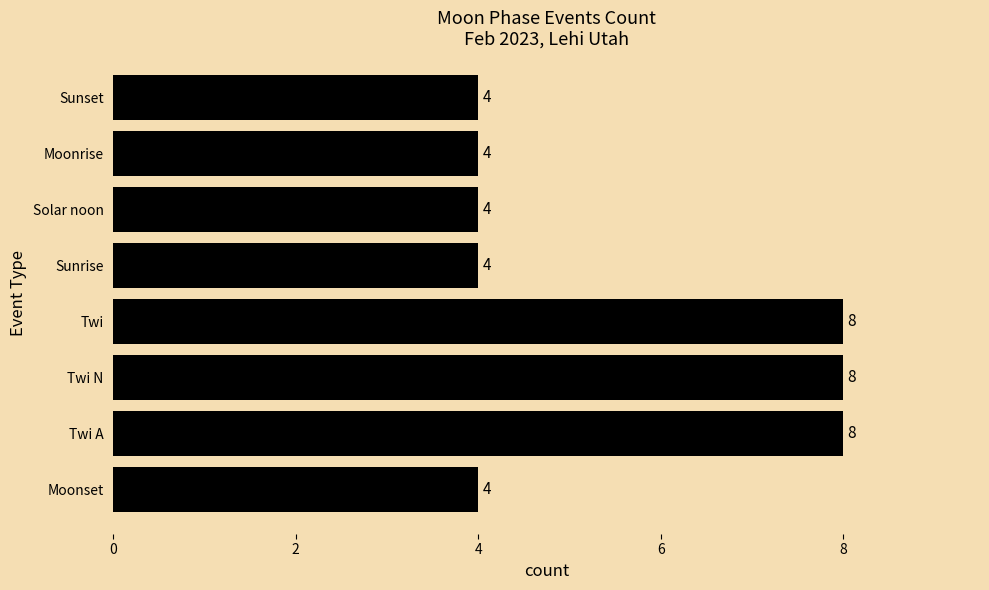

The chart shows a value of 4 at Sunset. True or false?

True